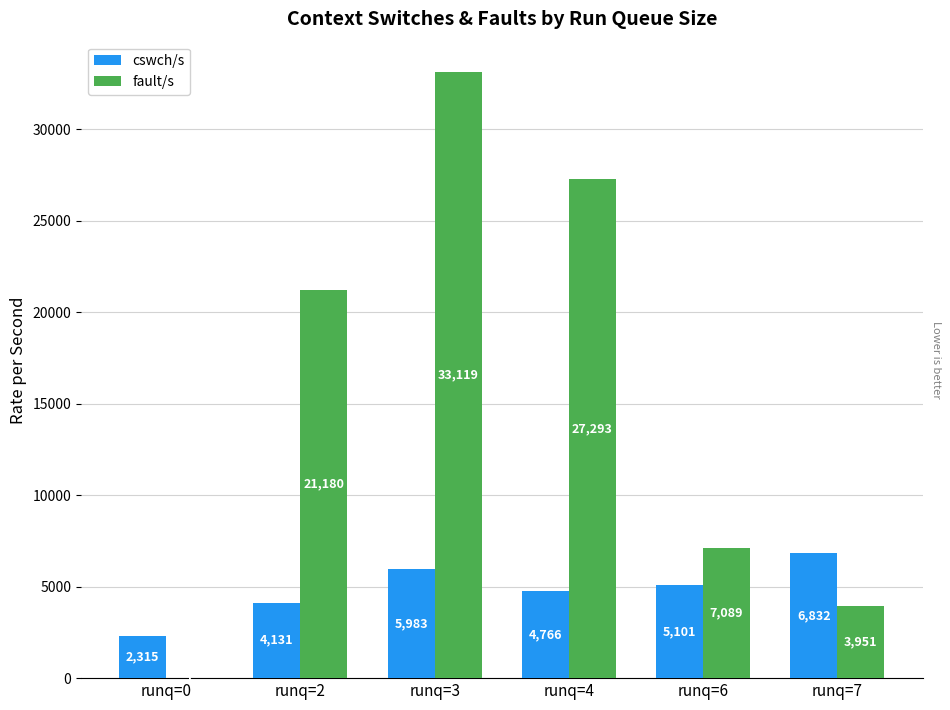

Is it true that cswch/s equals 1261.1 at runq=2?

False